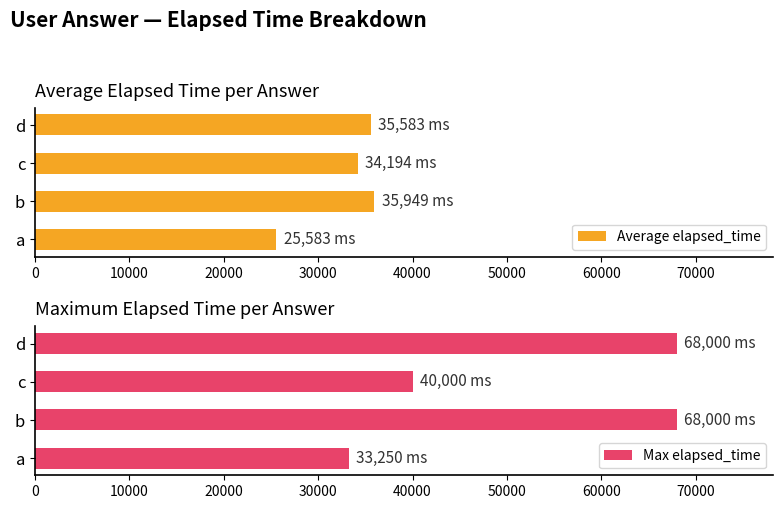

The value of Average elapsed_time at a is 17408. True or false?

False